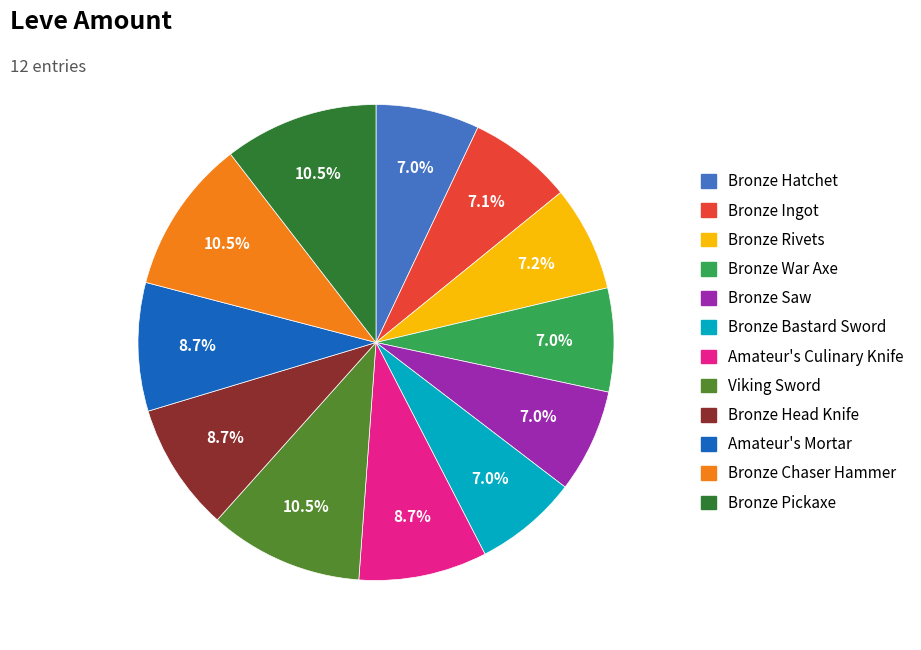

What percentage is the Bronze Saw slice, to the nearest percent?

7%